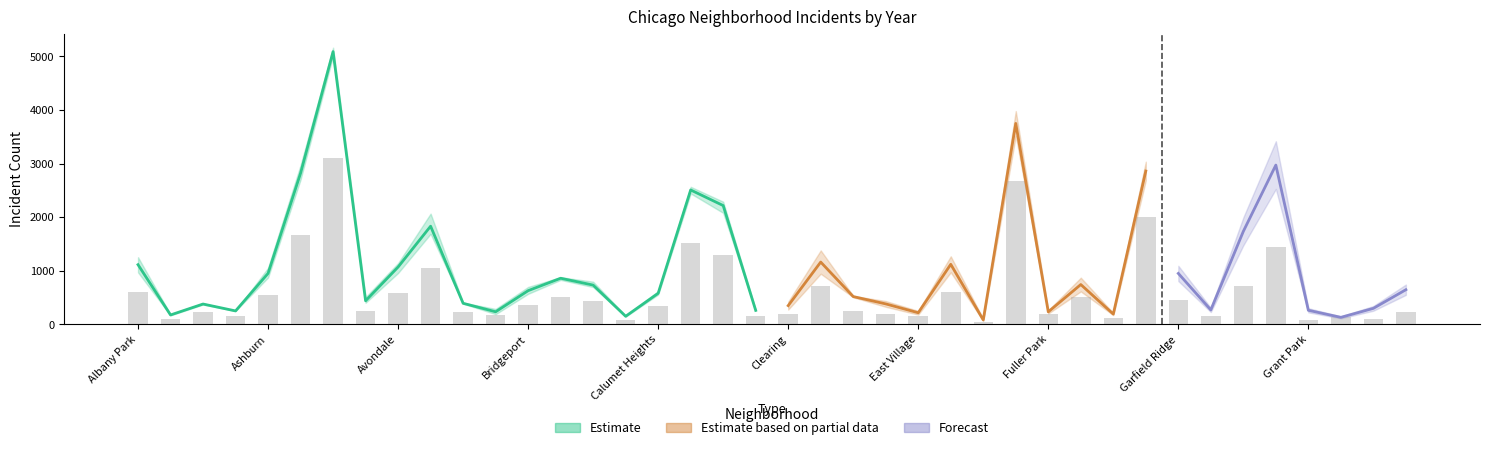

What position from the left is Edison Park?

27